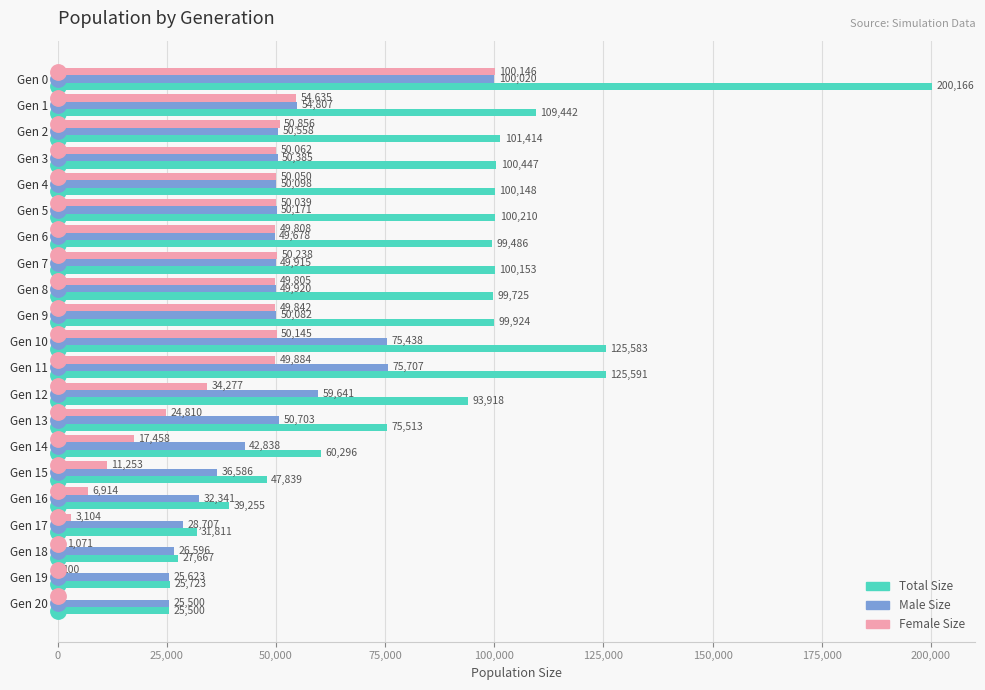

What is the total value across all series at Gen 4?

200296